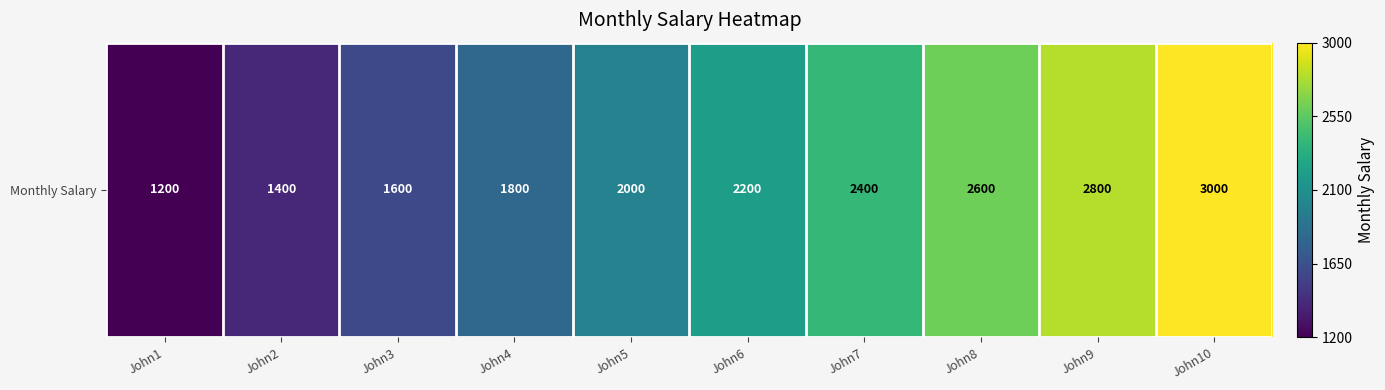

Rank the categories by value from lowest to highest.

John1, John2, John3, John4, John5, John6, John7, John8, John9, John10